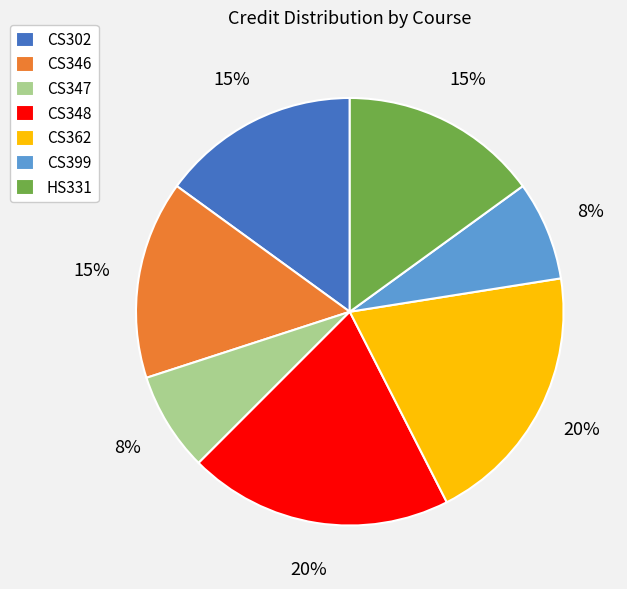

To the nearest percent, what is the difference between the CS399 and CS348 slice percentages?

12%